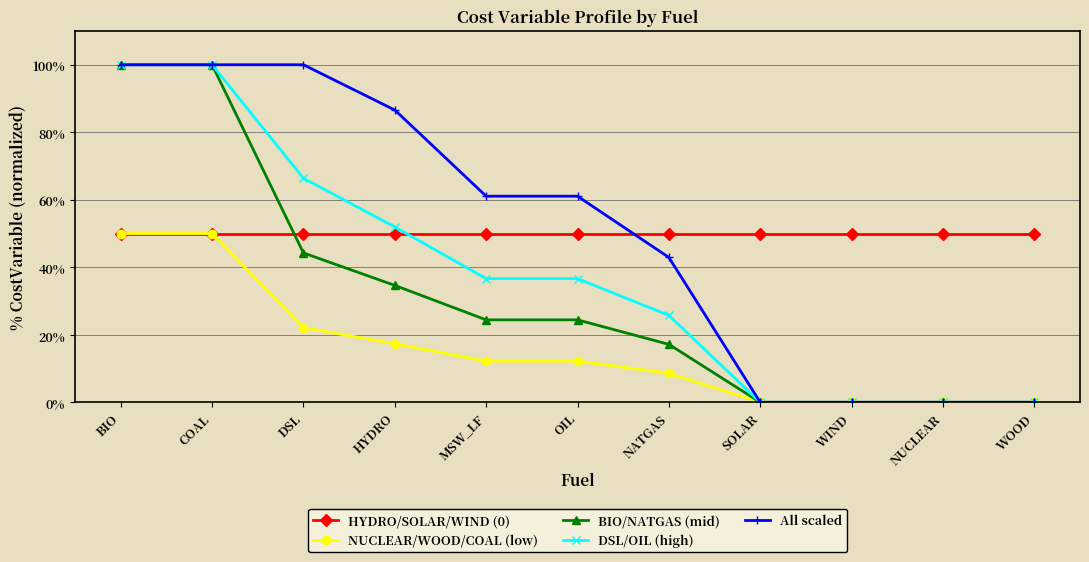

True or false: HYDRO/SOLAR/WIND (0) and All scaled cross at least once.

True